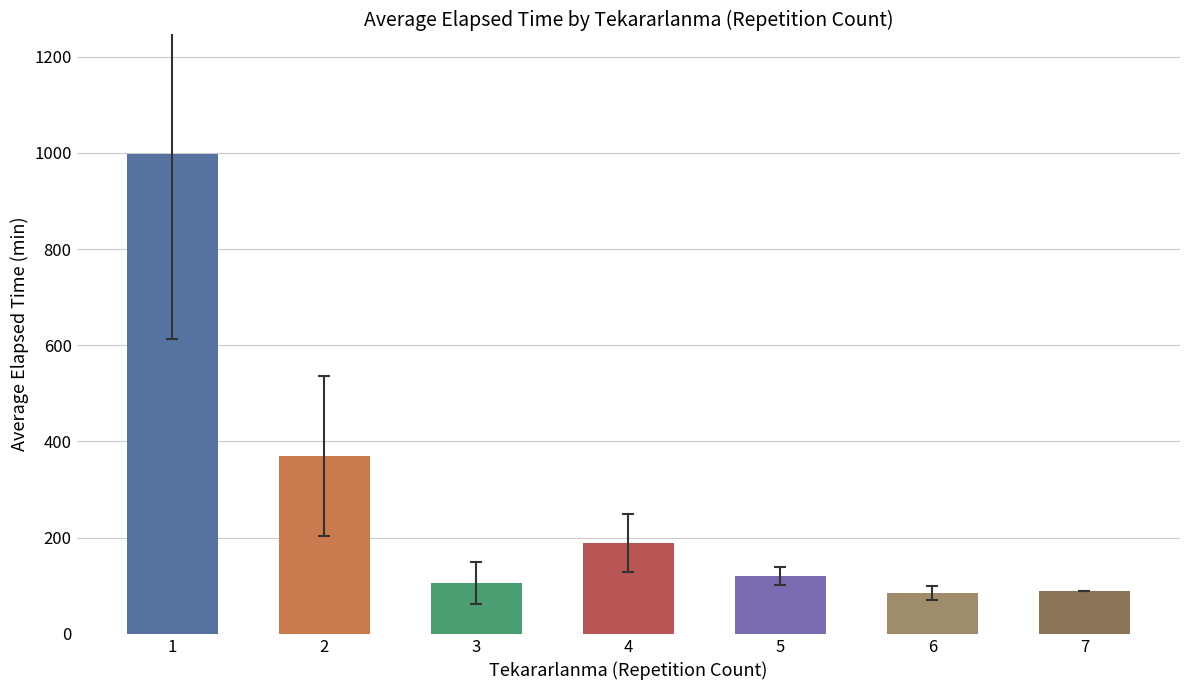

How many bars are there in total?

7